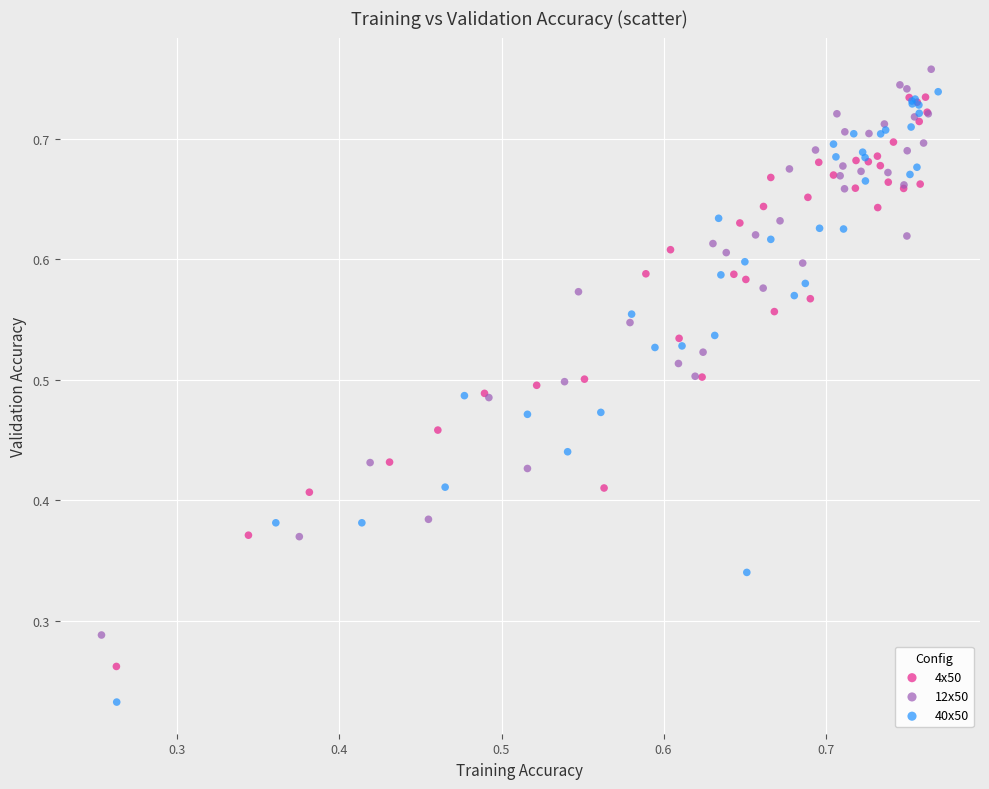

Which series reaches the minimum Y coordinate?

40x50